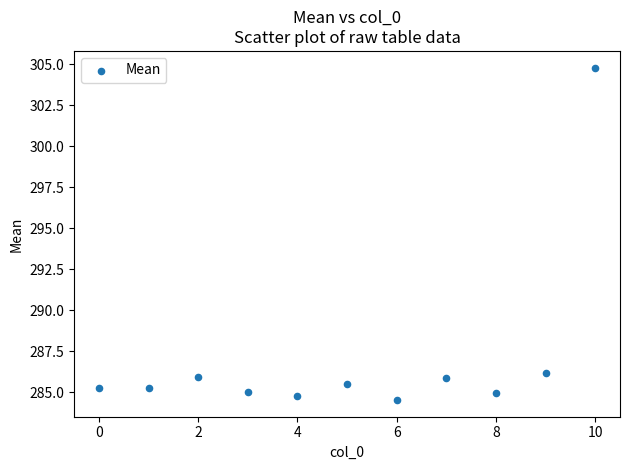

What is the average Y value?

287.1